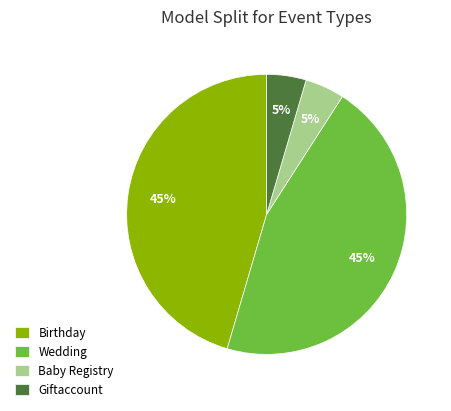

How many segments does this pie chart have?

4